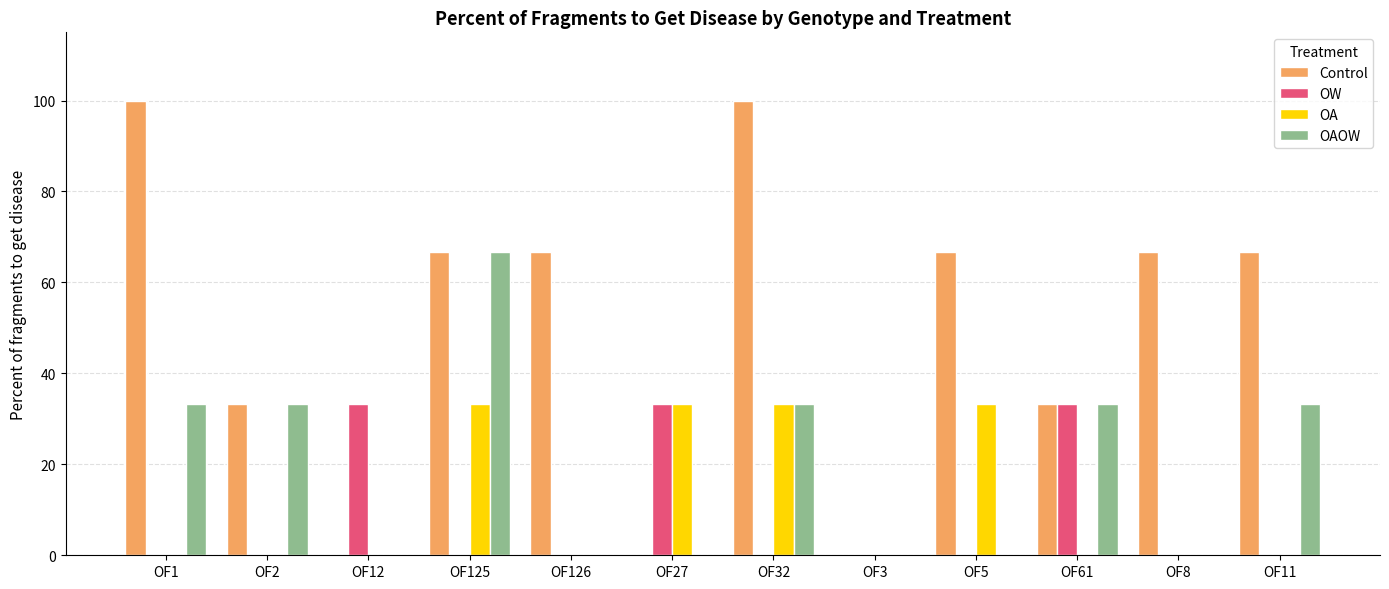

Which series changed the most between OF1 and OF2?

Control